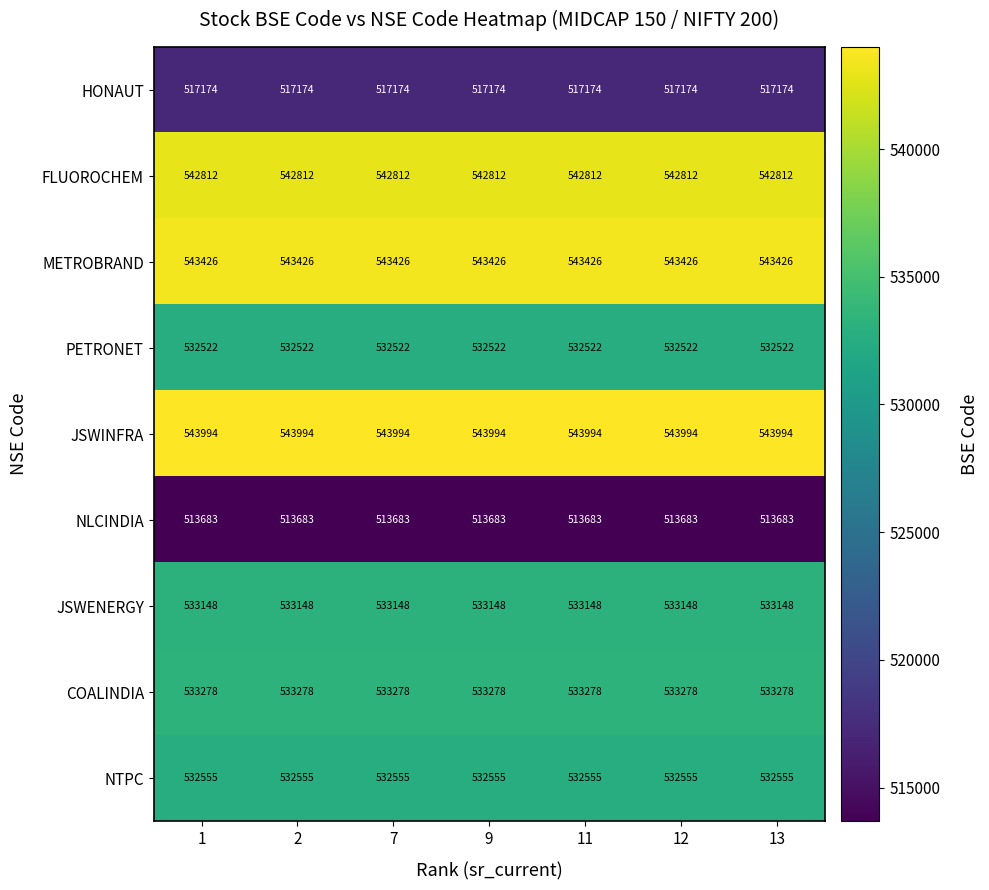

What is the total value across all series at 13?

4792592